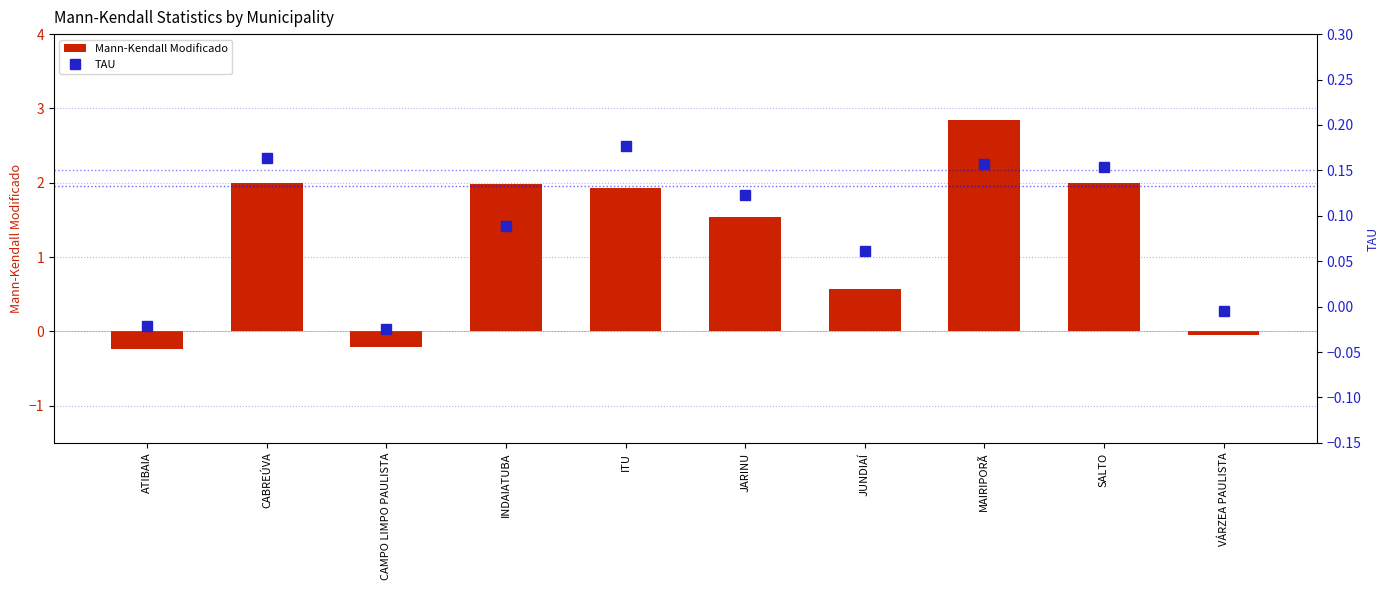

What is the sum of the TAU values at CABREÚVA and JUNDIAÍ?

0.2